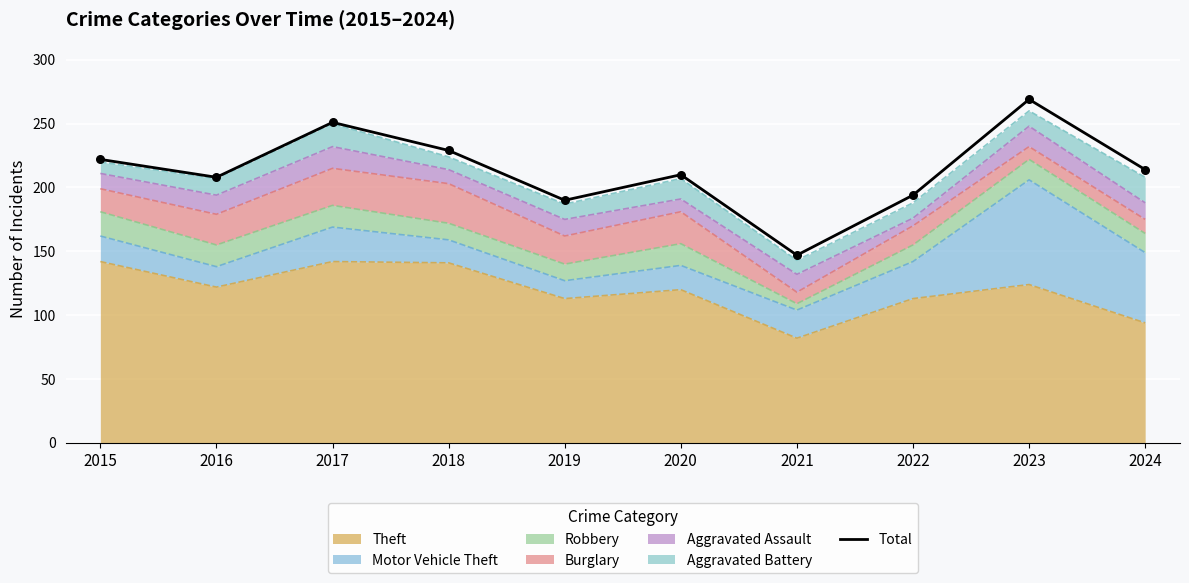

What is the change in value from 2022 to 2024?

+20